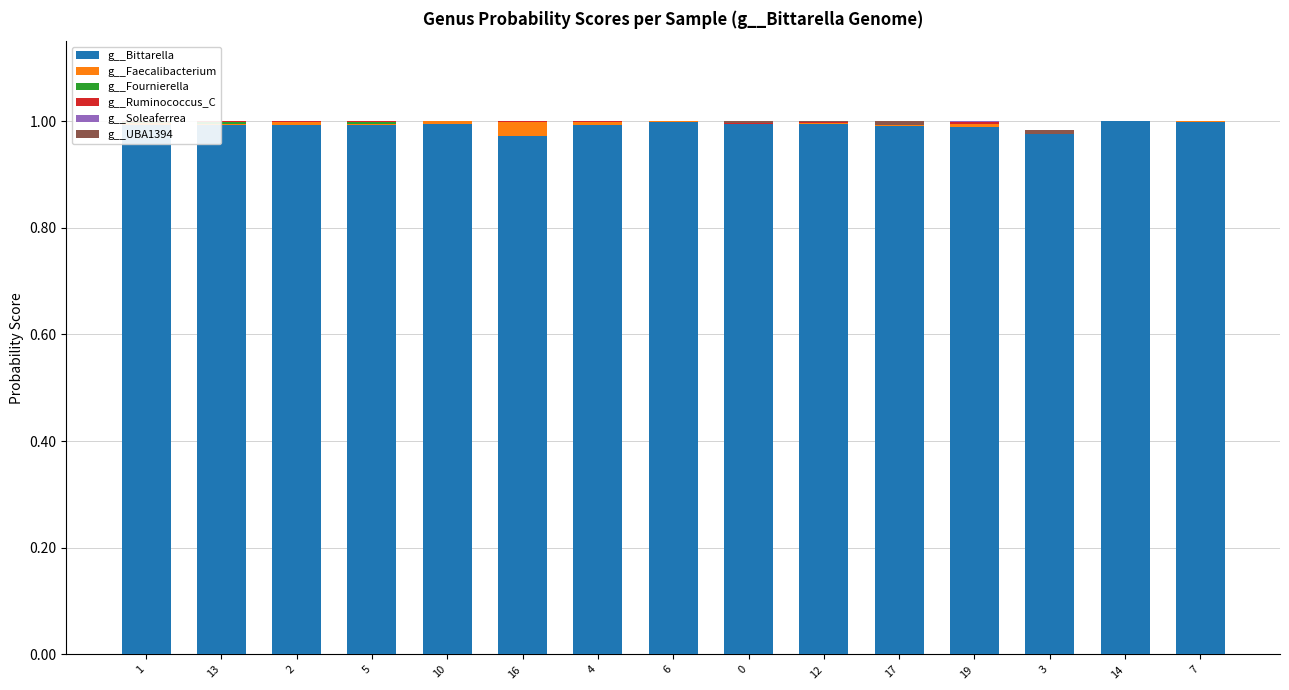

The value of g__Ruminococcus_C at 10 is 0.0. True or false?

True